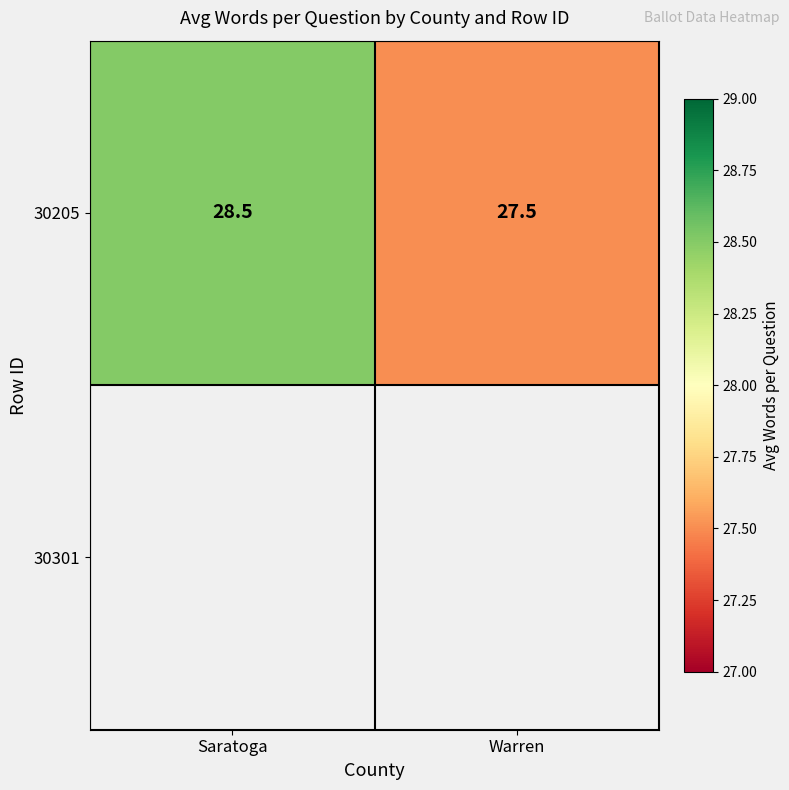

At which category does the chart reach its peak across all series?

Saratoga